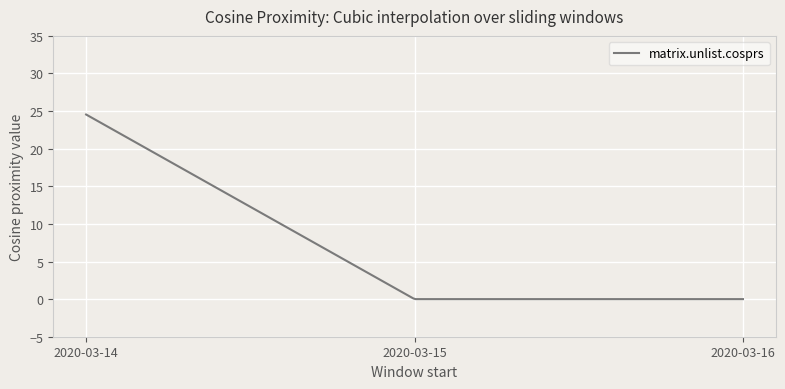

What is the greatest value displayed?

24.5